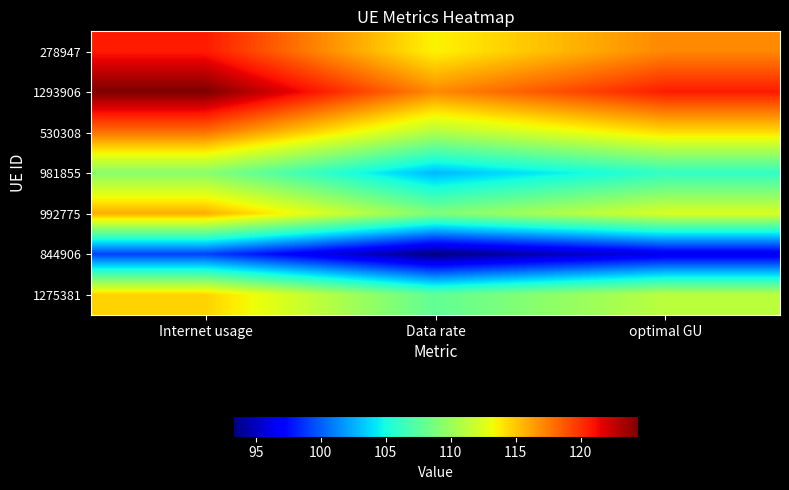

What is the difference between the highest and lowest values at optimal GU?

24.5